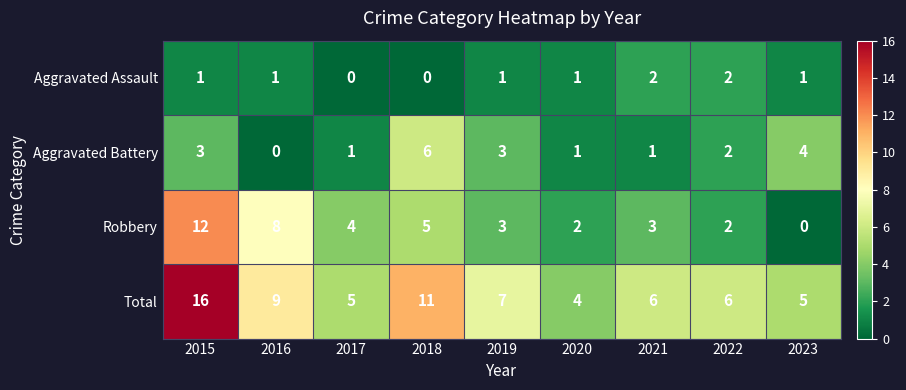

How many data points does each series have?

9